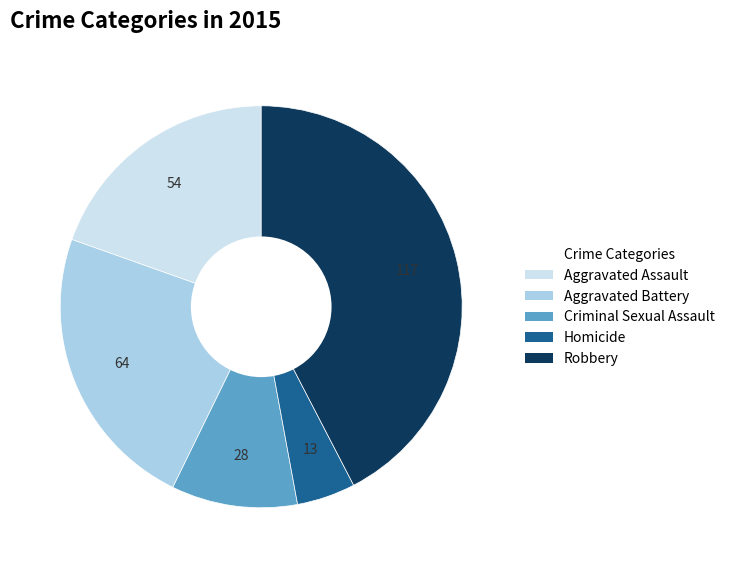

Approximately how many times larger is the value at Aggravated Battery compared to Criminal Sexual Assault?

2.3